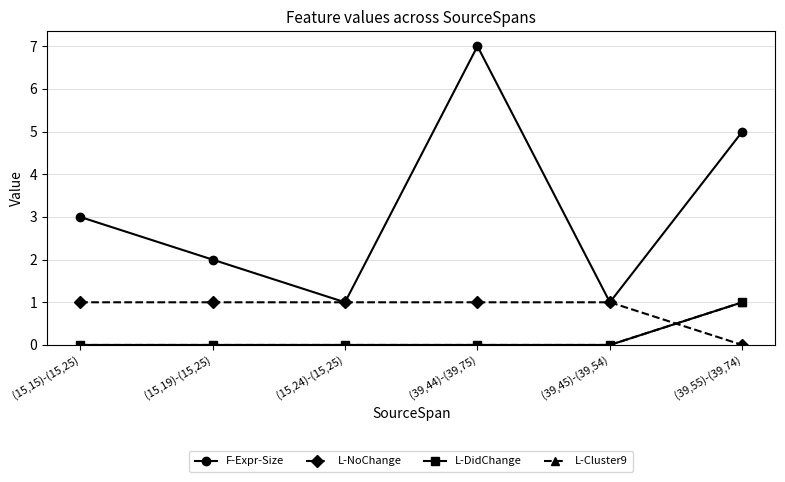

At which label does L-NoChange reach its peak?

(15,15)-(15,25)